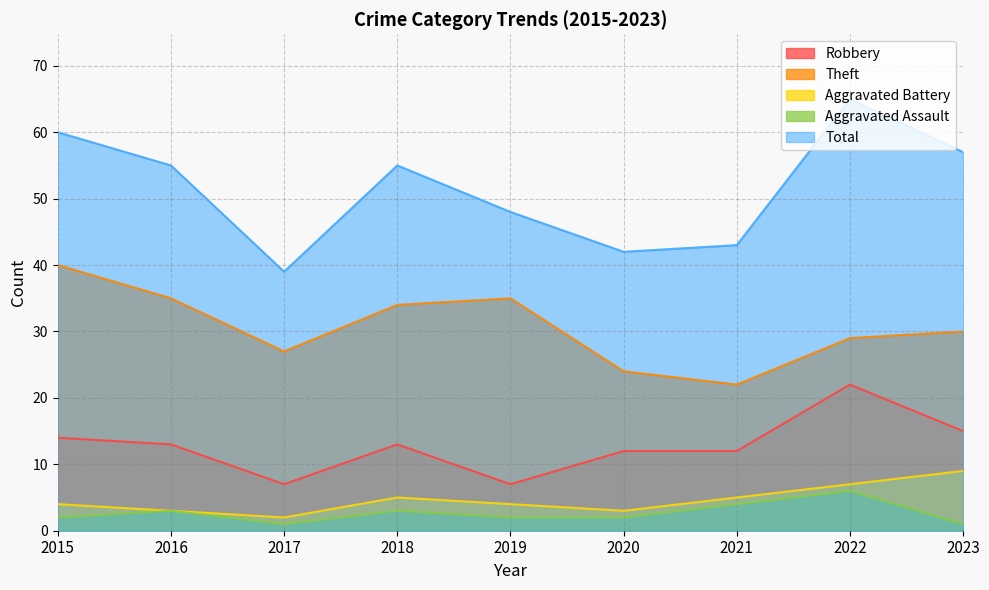

Which series has the widest spread of values?

Total